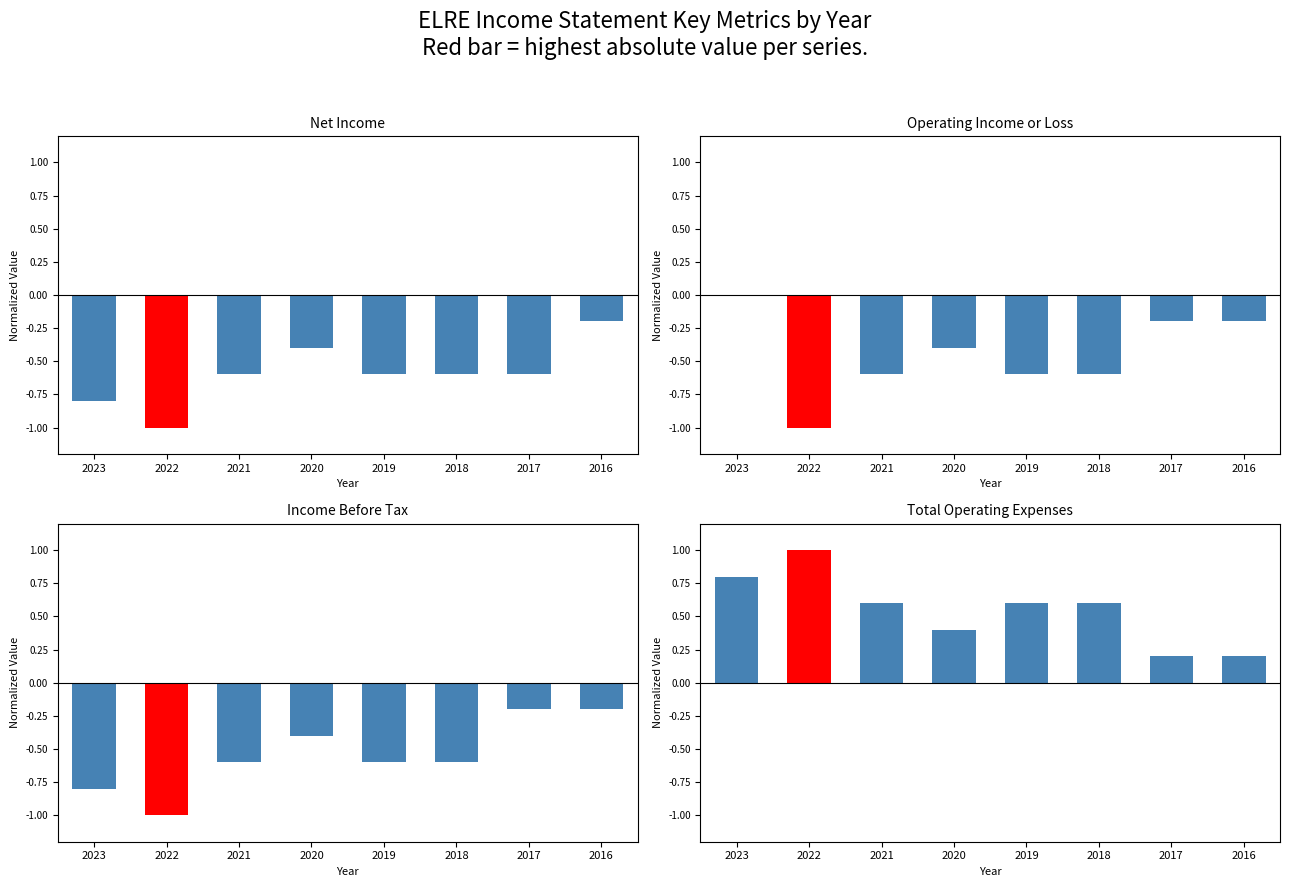

Are the bars horizontal?

No